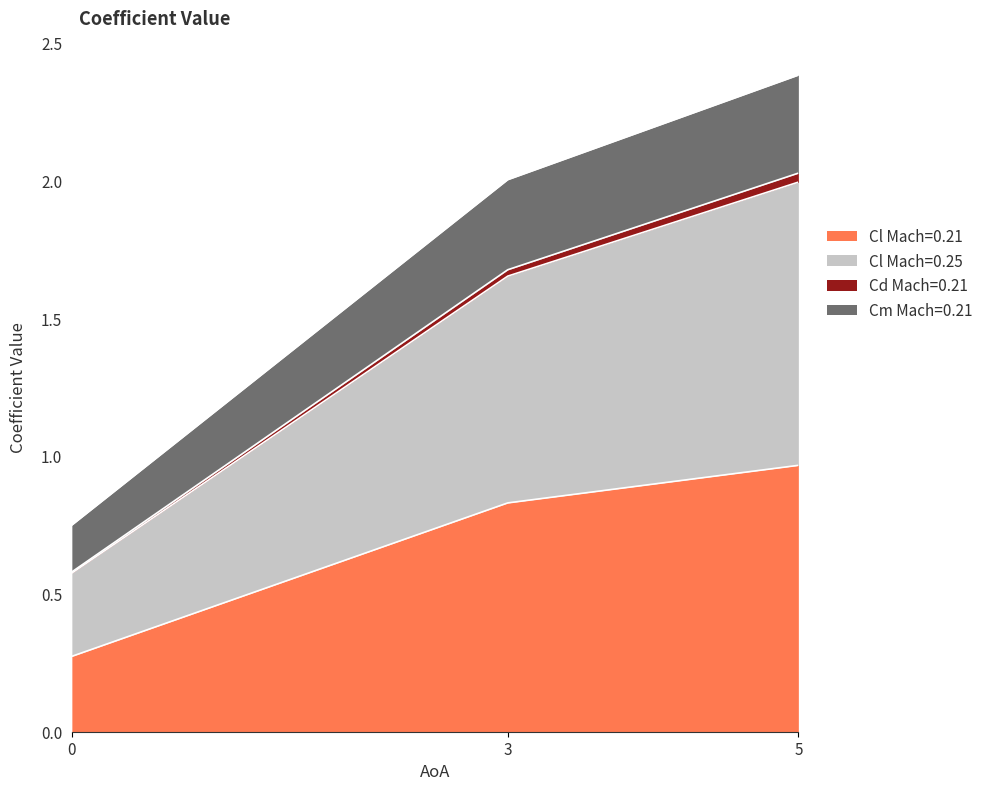

At which category is the sum across all series the highest?

5